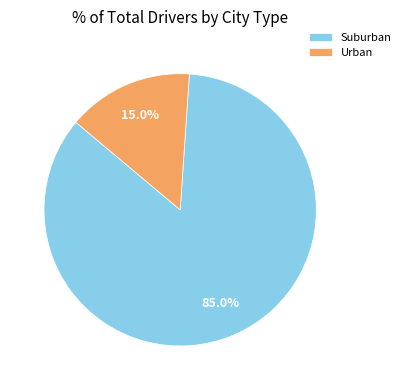

Which slice represents more than half of the pie?

Suburban